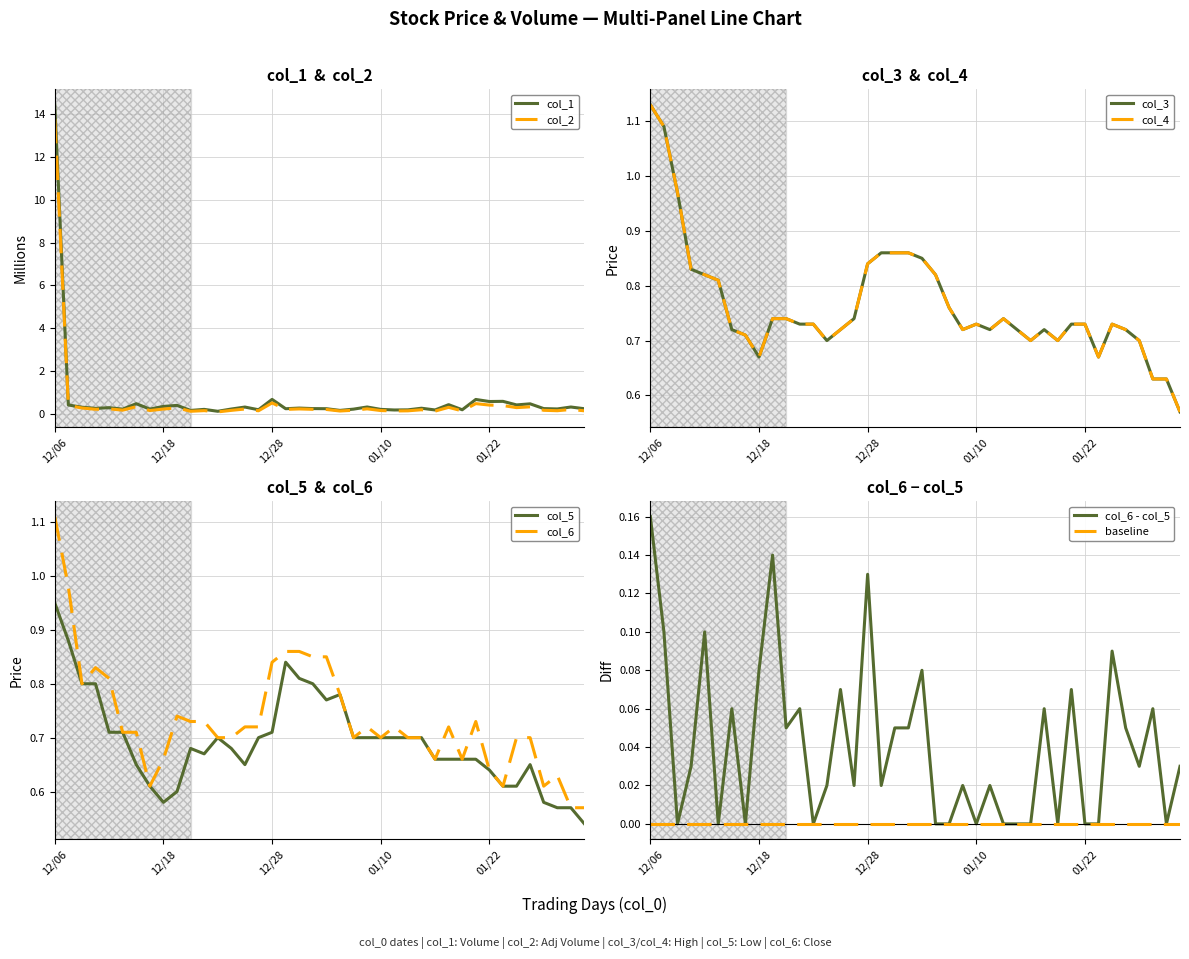

What is the minimum value shown in the chart?

0.1